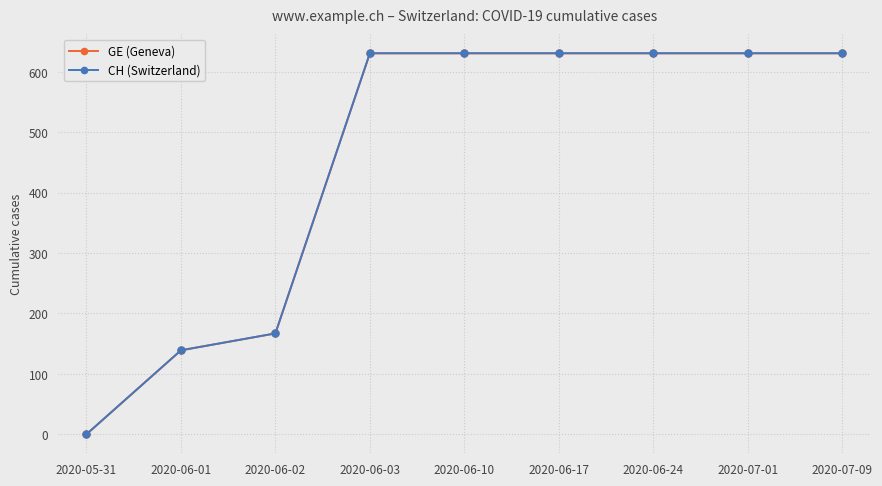

Is the value of GE (Geneva) at 2020-06-03 greater than the value of CH (Switzerland) at 2020-07-09?

No